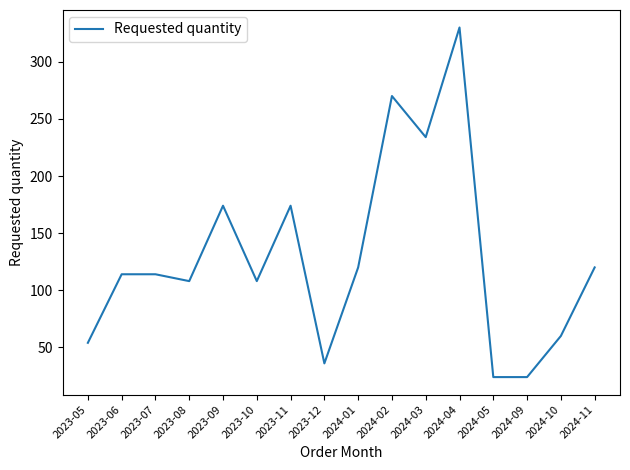

Approximately how many times larger is the value at 2023-08 compared to 2023-09?

0.6